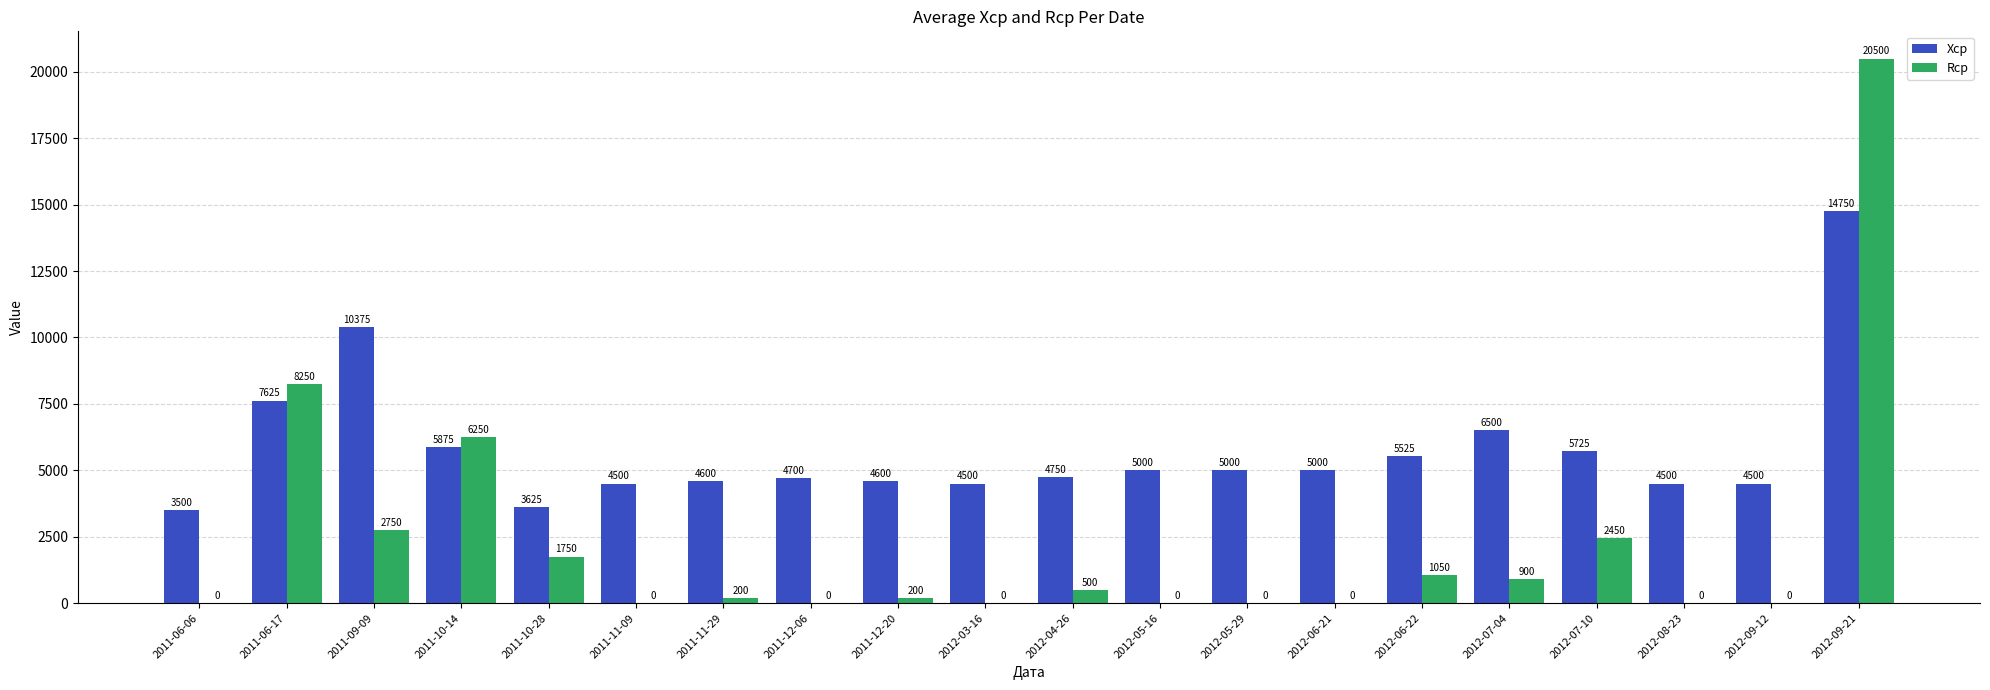

What is the approximate value of Хср at 2012-05-16?

5000